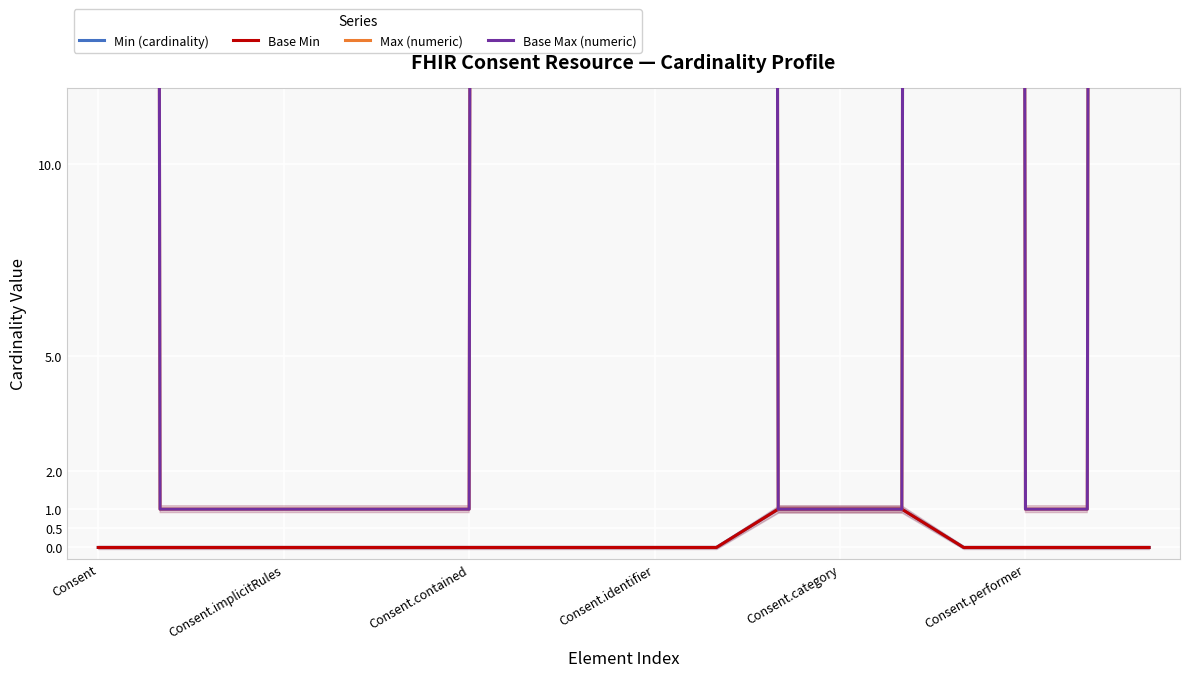

Rank the series by their maximum value, from lowest to highest.

Min (cardinality), Base Min, Max (numeric), Base Max (numeric)